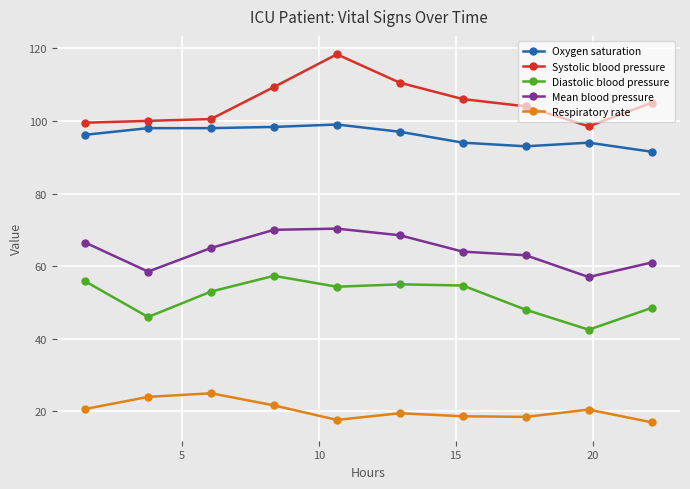

In Respiratory rate, how many points are higher than both neighbors (excluding endpoints)?

3